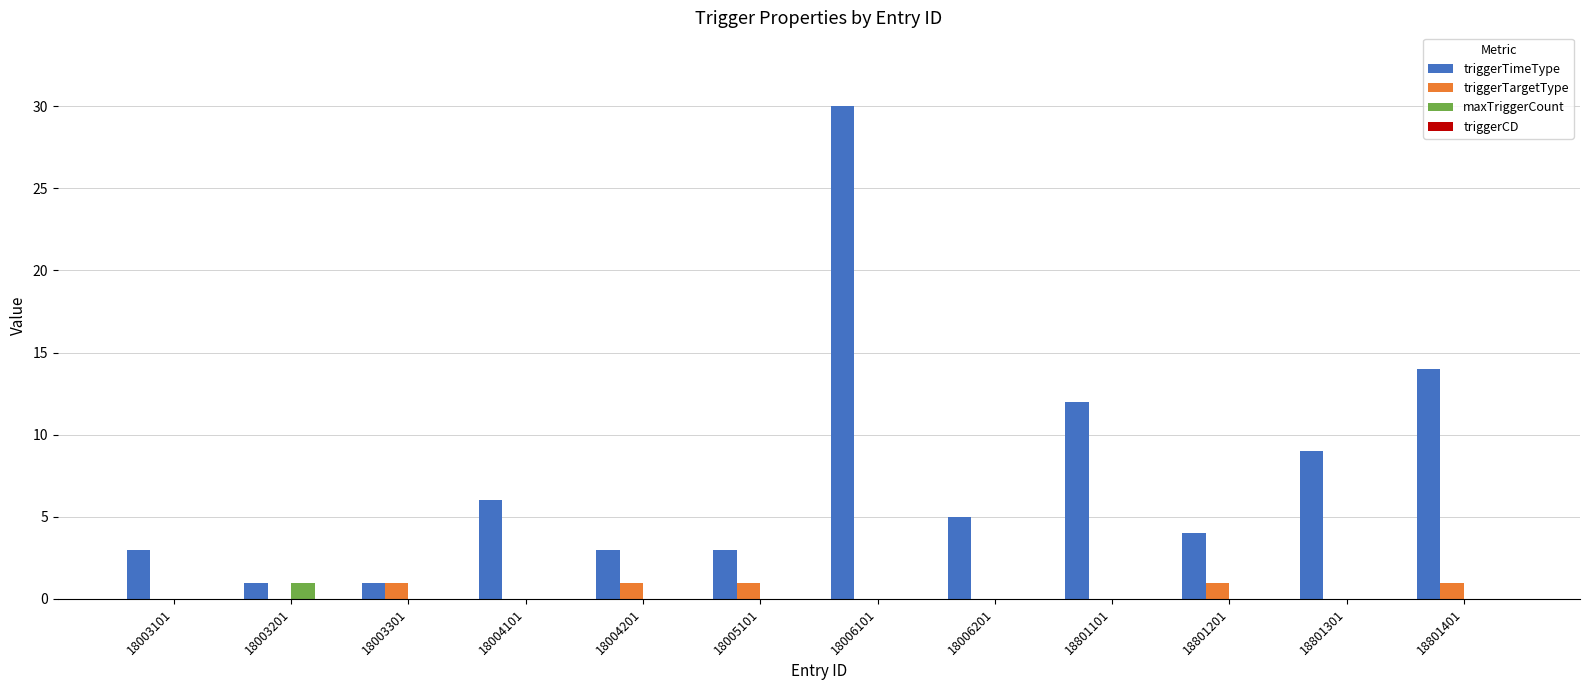

What is the total value across all series at 18006101?

30